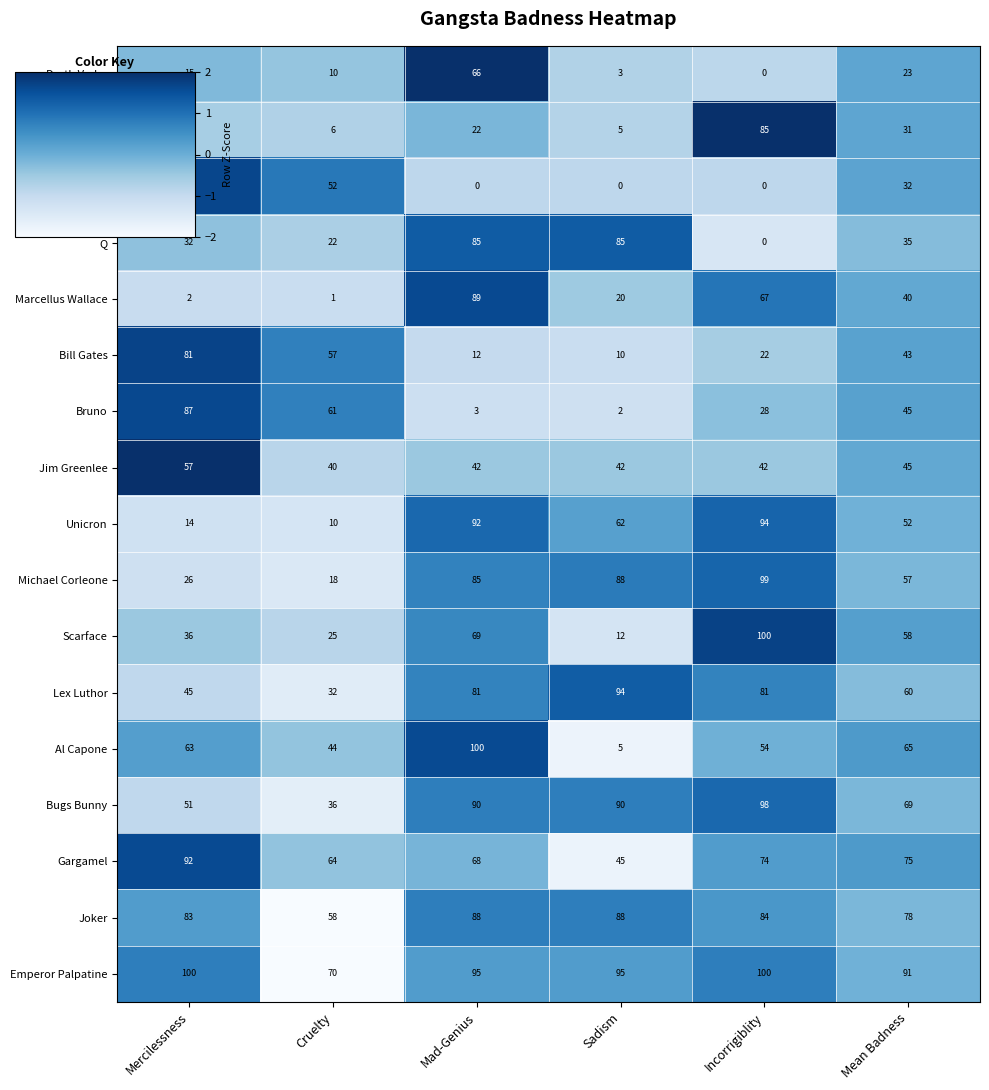

At which label does Al Capone reach its minimum?

Sadism